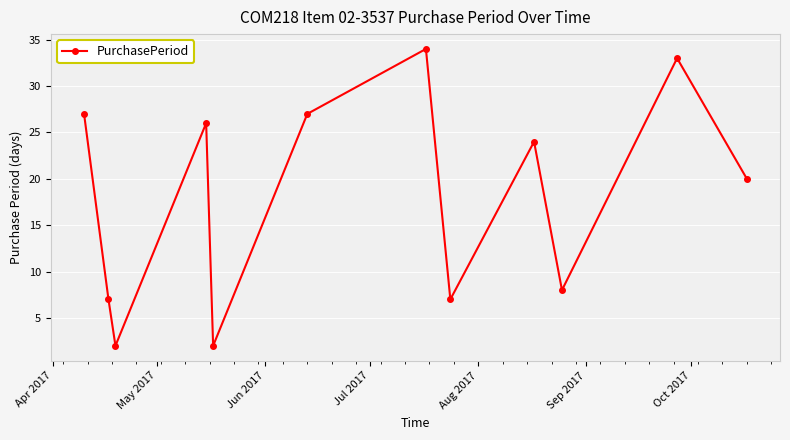

What is the maximum value shown in the chart?

34